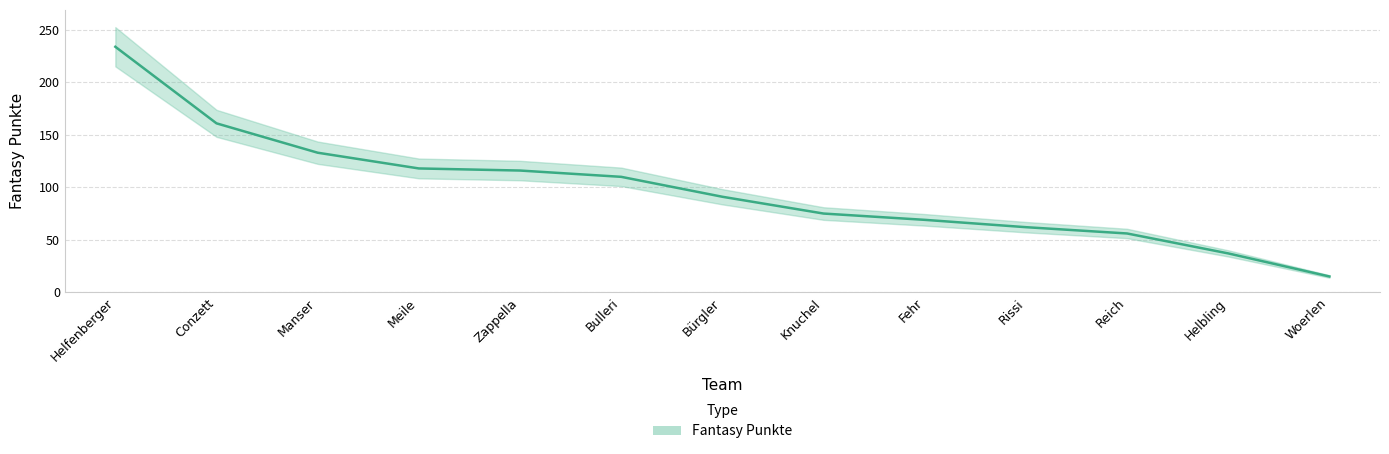

Between Bürgler and Meile, which is larger?

Meile